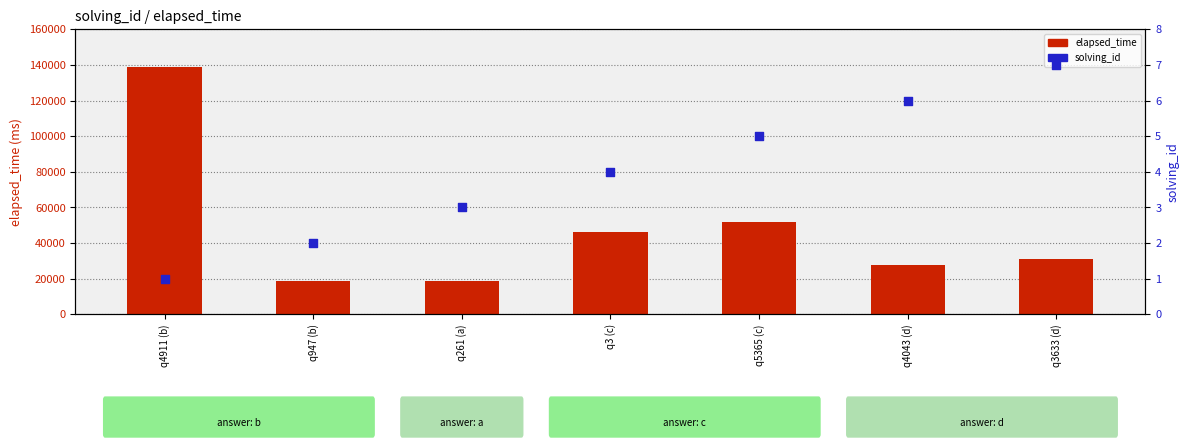

Which series has the widest spread of Y values?

elapsed_time